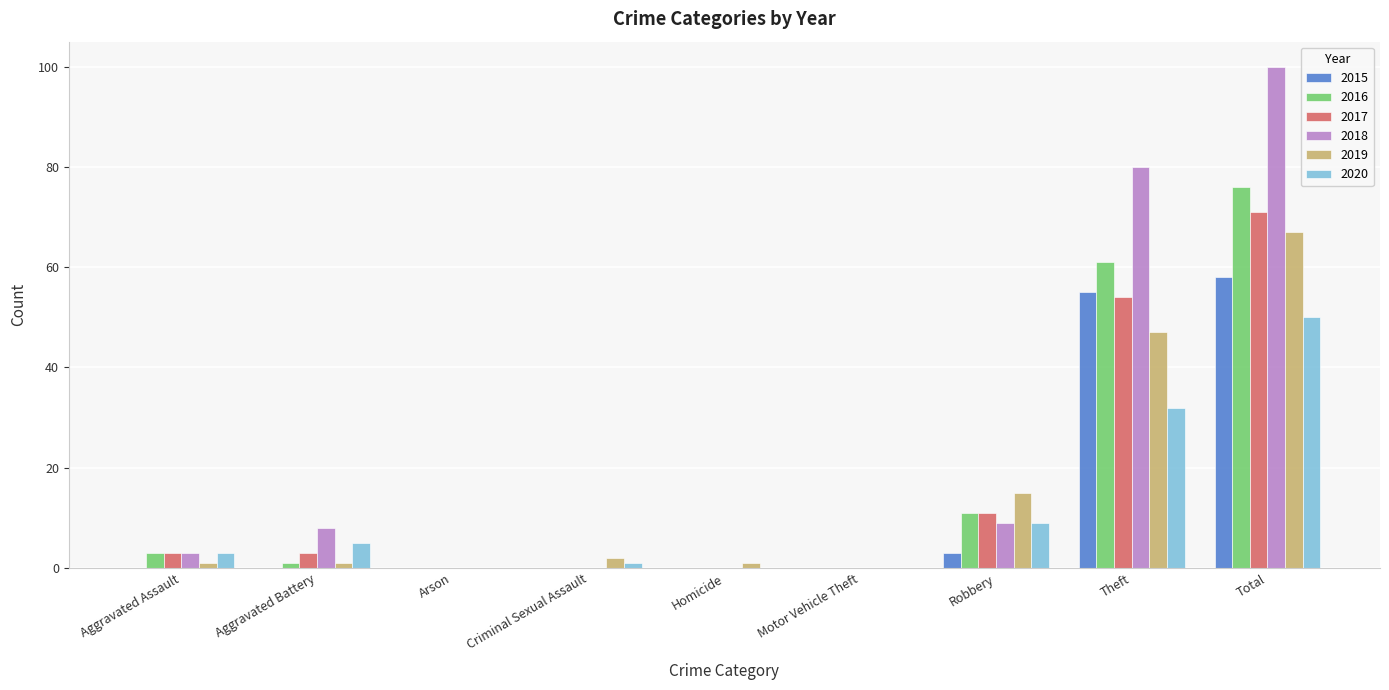

At which category is the sum across all series the highest?

Total